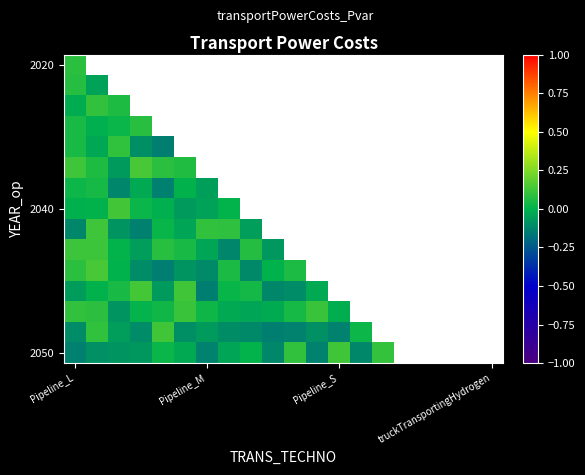

Count the number of data series in this chart.

15